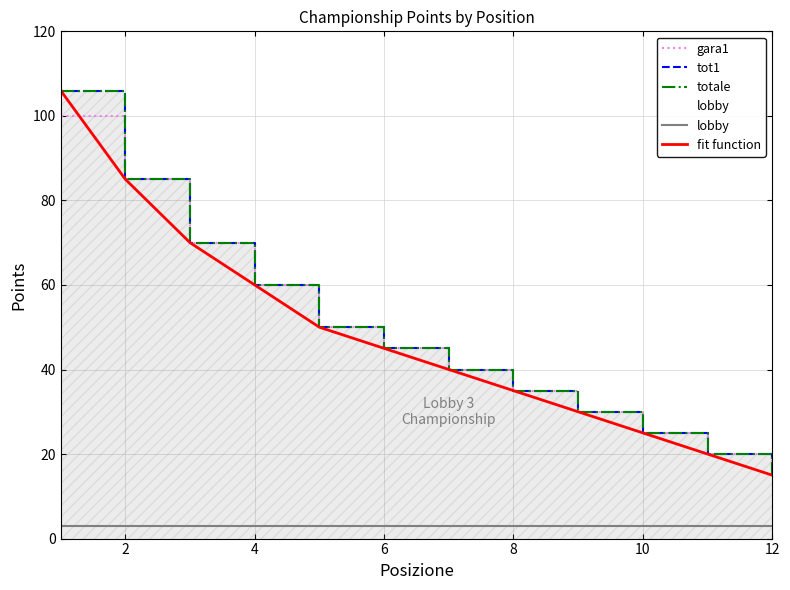

List the series in order of their peak value, highest first.

tot1, totale, fit function, gara1, lobby